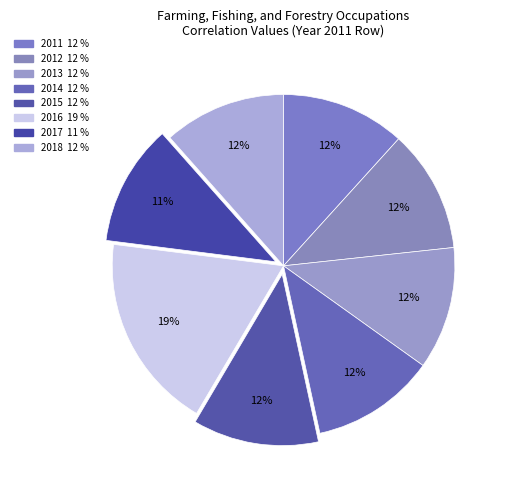

Is 2017 the majority of the pie?

No